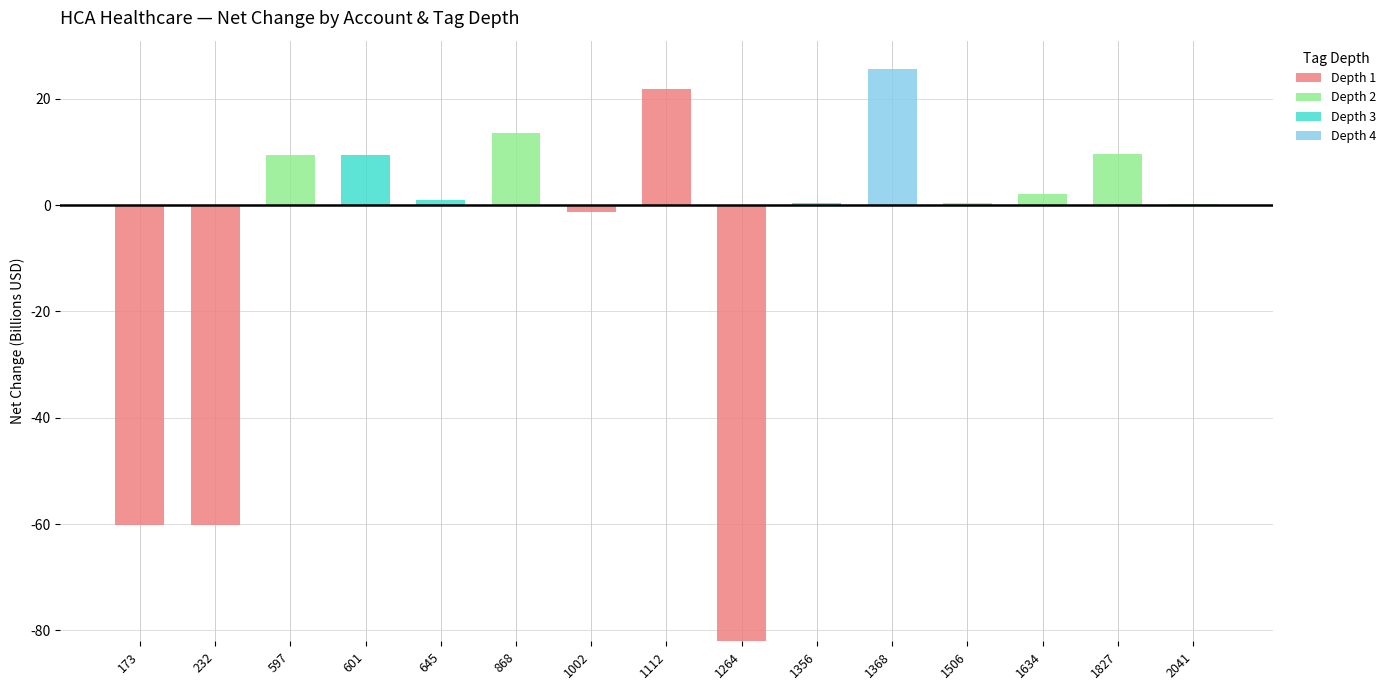

At which category is the sum across all series the highest?

1368